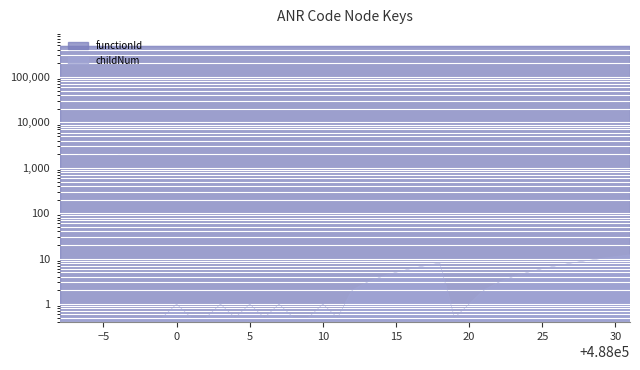

How many values exceed 1?

18